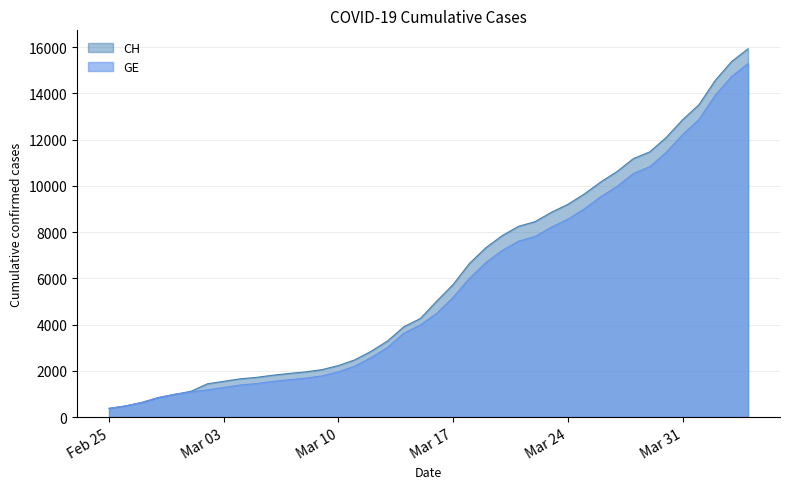

What is the difference between the highest and lowest values at 2020-03-28?

642